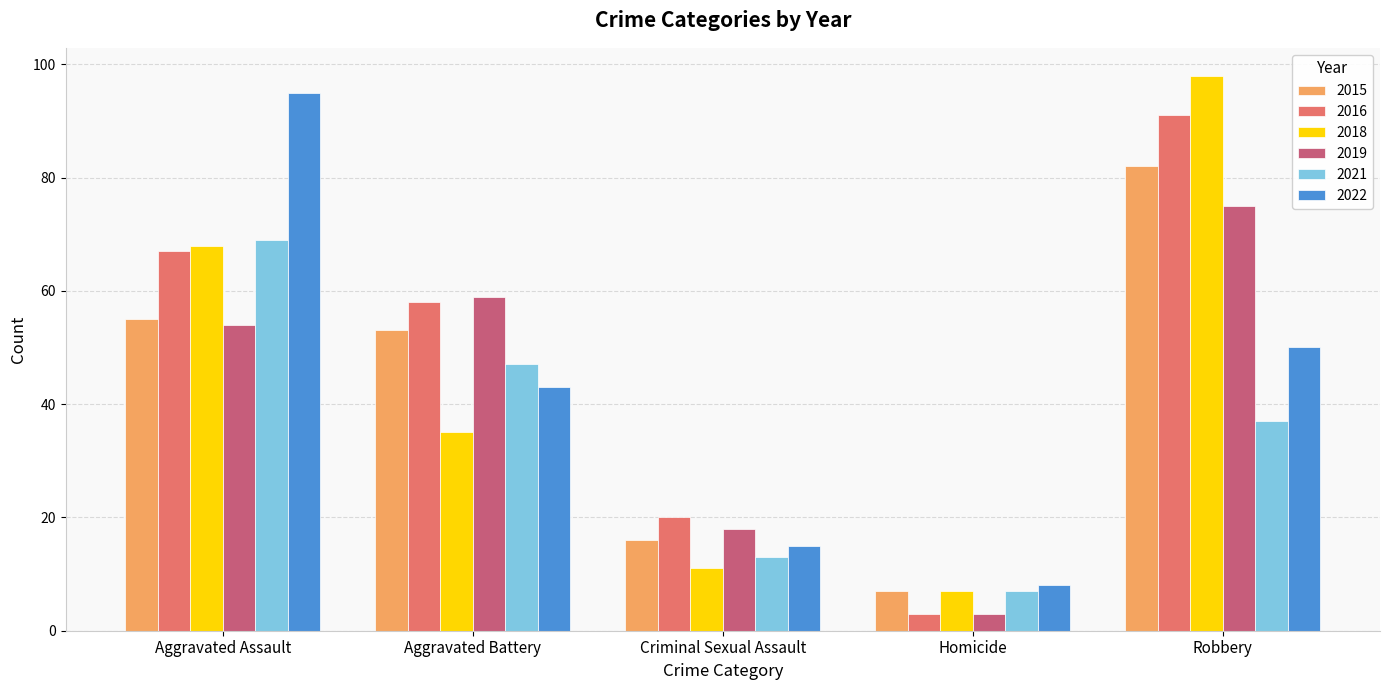

At which category is the sum across all series the highest?

Robbery